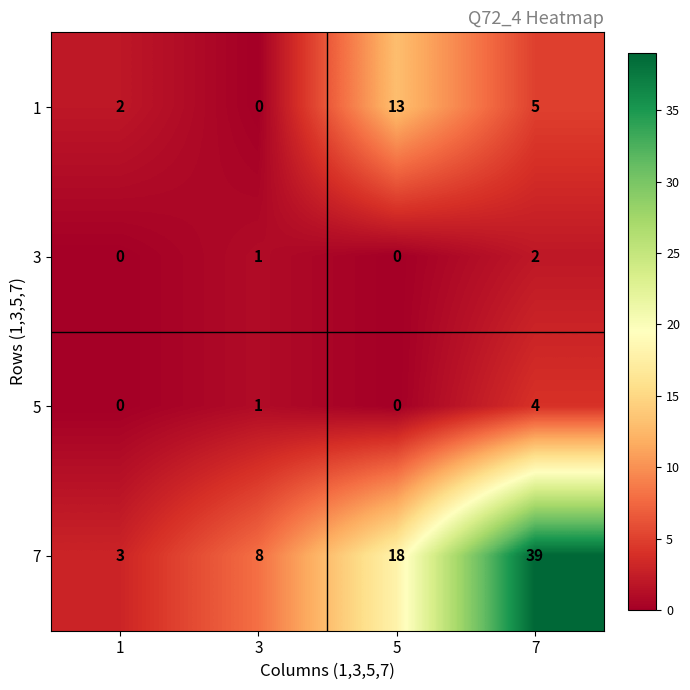

Count the number of data series in this chart.

4